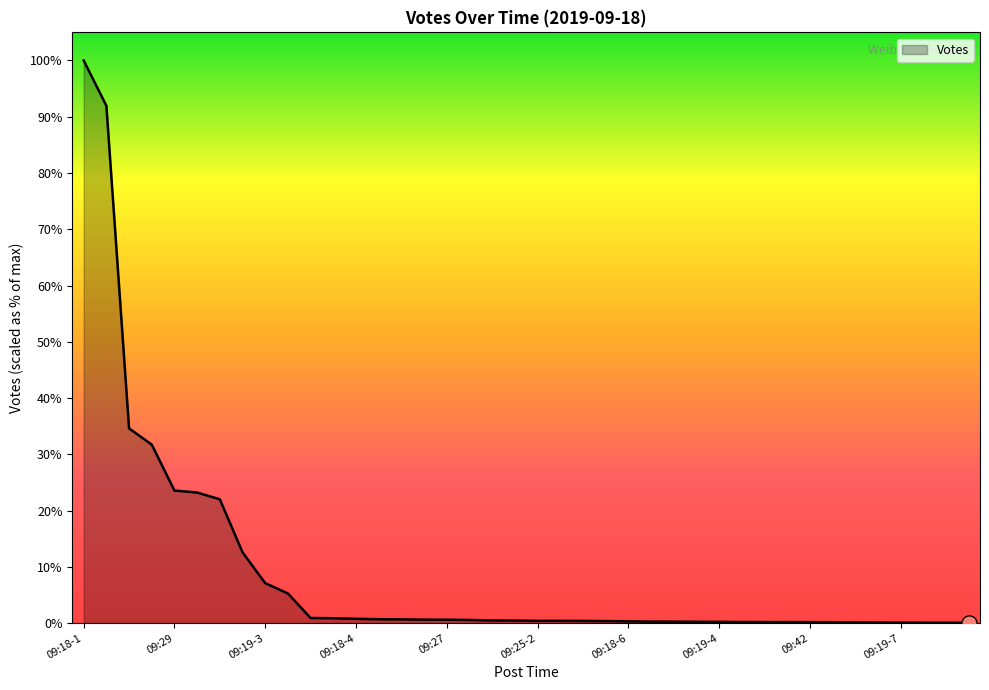

Does the chart have visible grid lines?

No